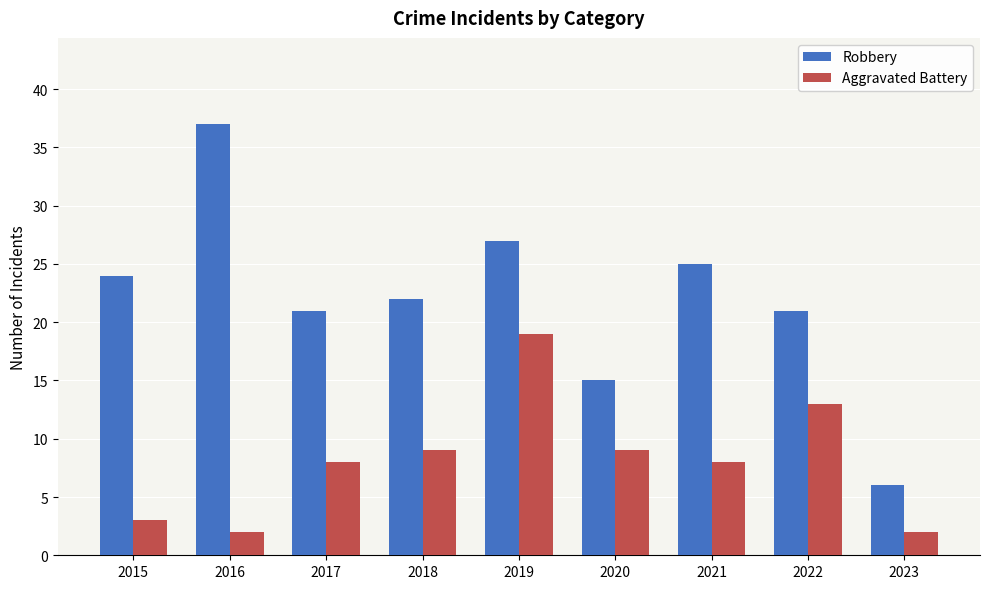

The Robbery series shows 40 at 2015. True or false?

False